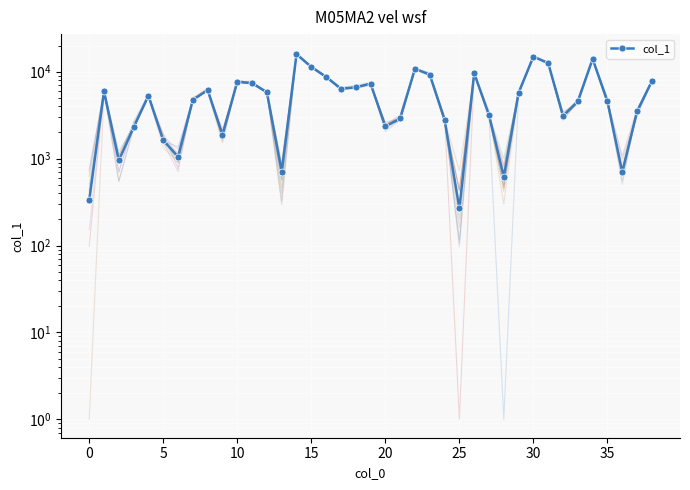

Which category has the highest value across all series?

14